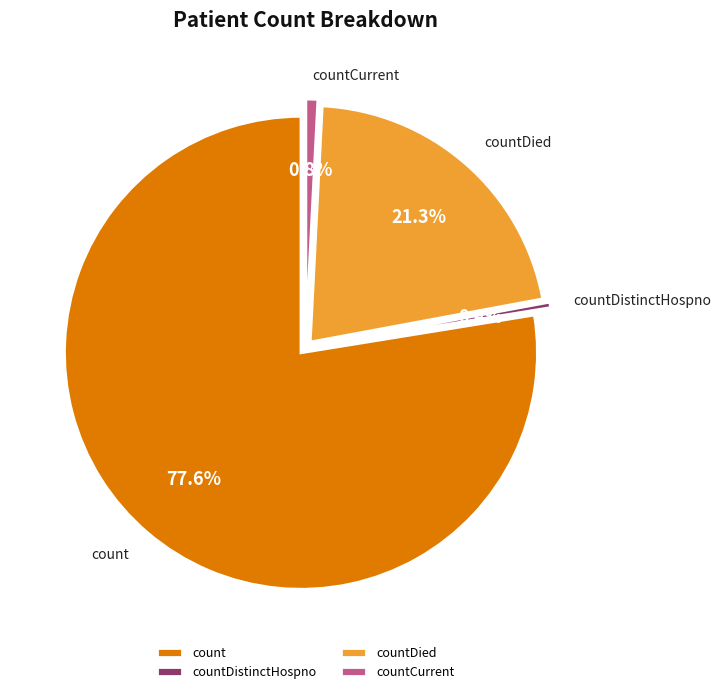

Rank the categories by value from lowest to highest.

countDistinctHospno, countCurrent, countDied, count